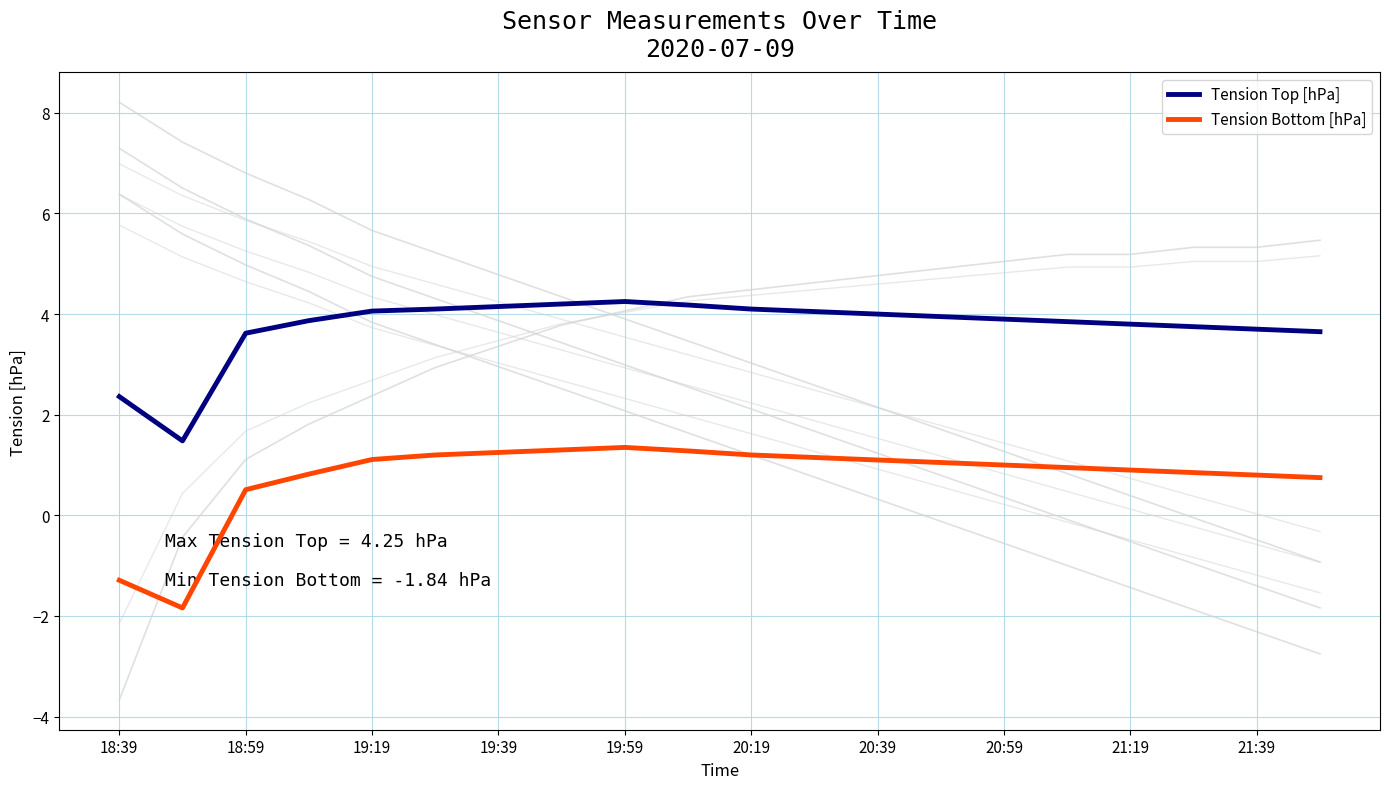

True or false: Tension Top [hPa] has a value of 0.8 at 18:39.

False